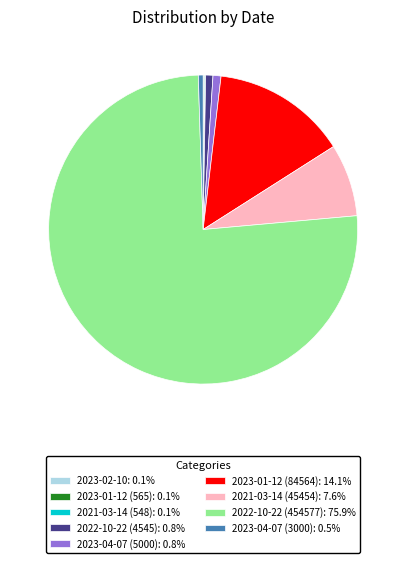

Is the sum of 2022-10-22 (454577) and 2023-01-12 (84564) greater than half?

Yes